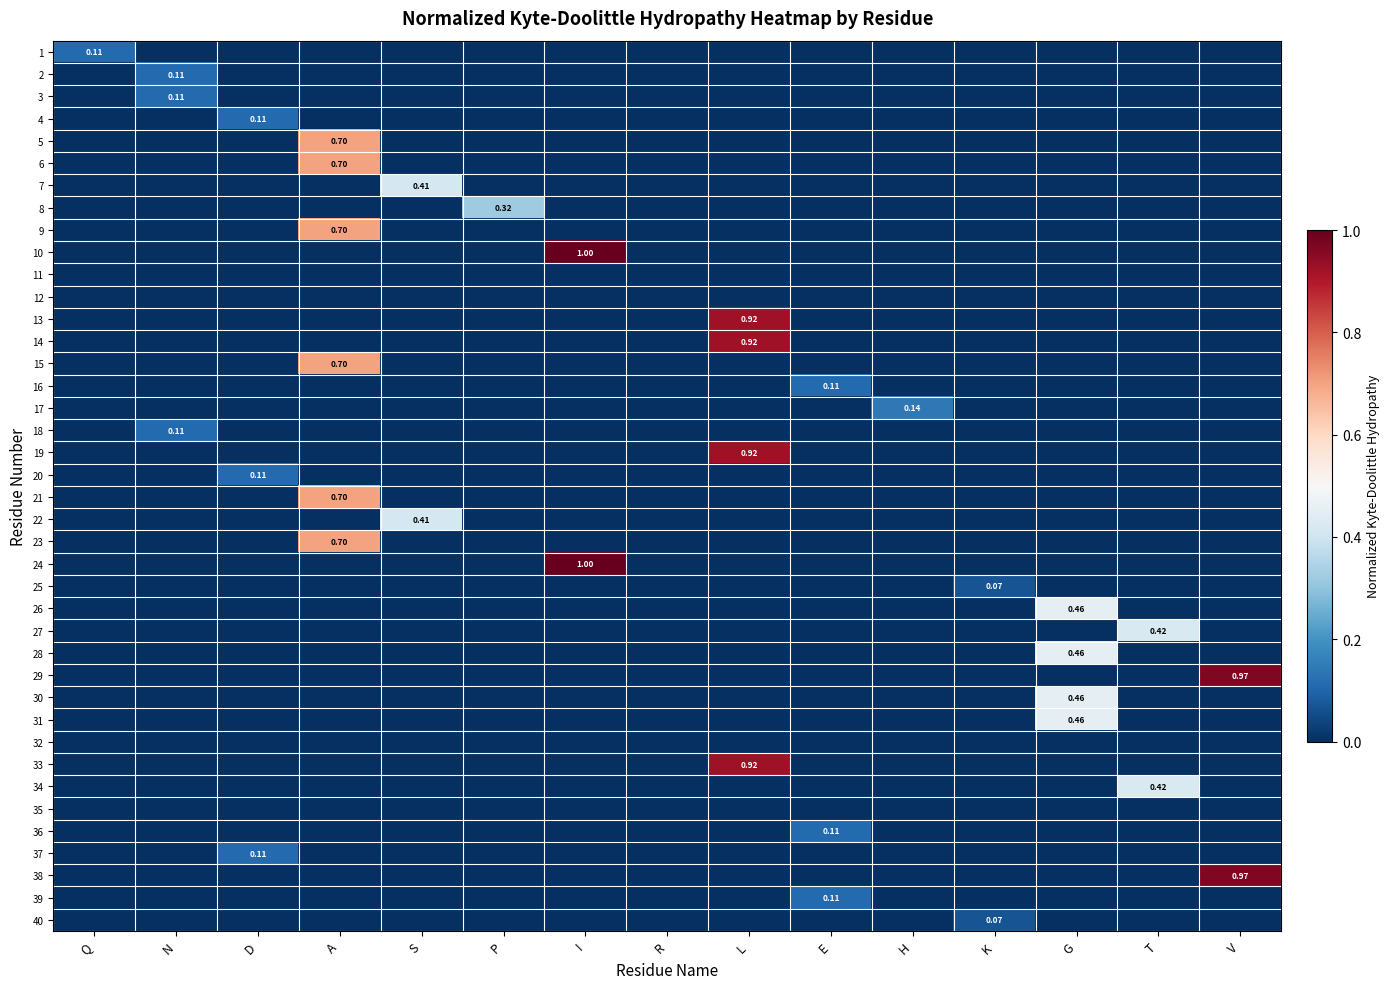

List the series in order of their peak value, highest first.

10, 24, 29, 38, 13, 14, 19, 33, 5, 6, 9, 15, 21, 23, 26, 28, 30, 31, 27, 34, 7, 22, 8, 17, 1, 2, 3, 4, 16, 18, 20, 36, 37, 39, 25, 40, 11, 12, 32, 35